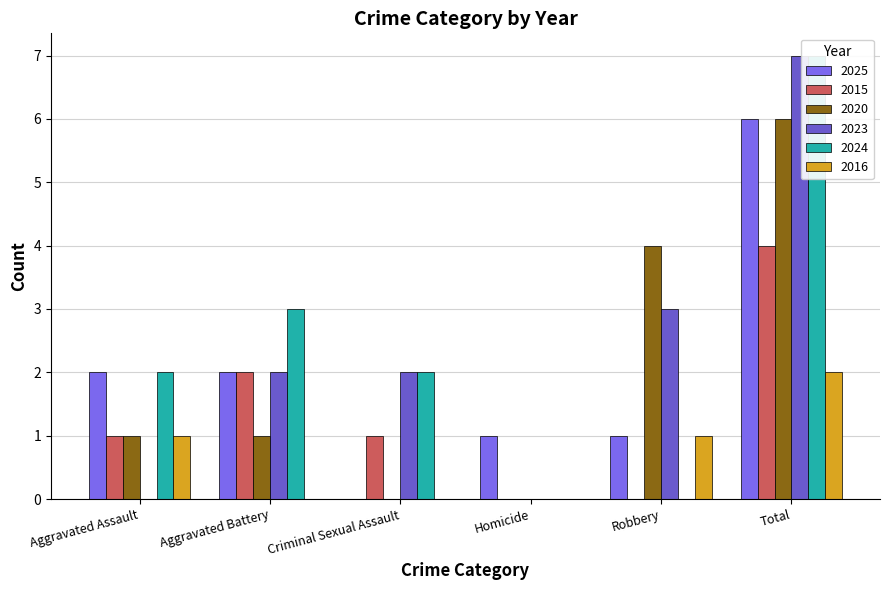

Which series has the largest total across all categories?

2023